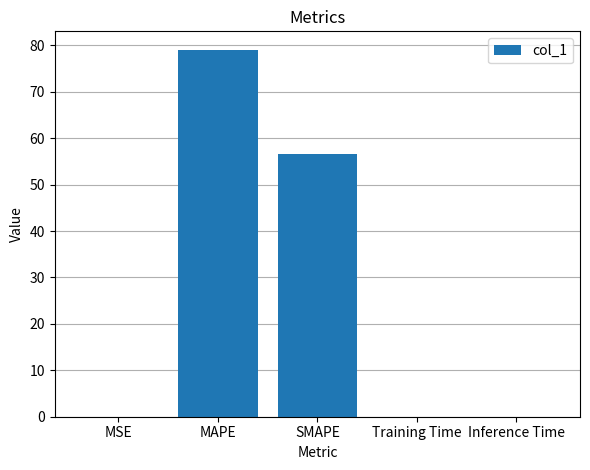

What is the sum of all values?

135.7